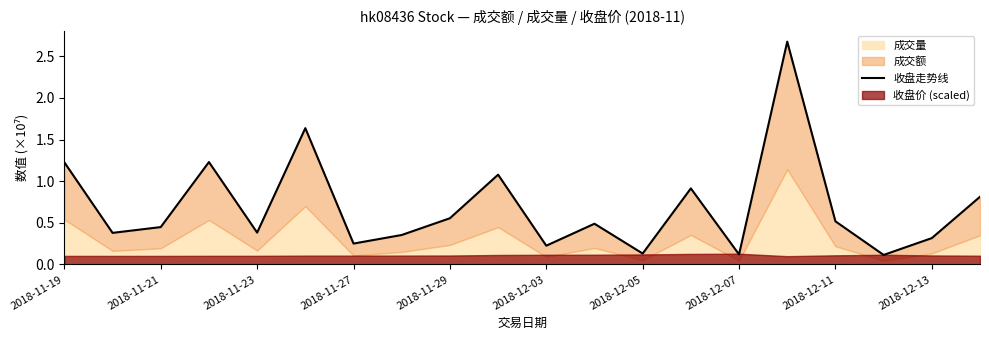

Between 2018-12-13 and 2018-12-05, which is larger?

2018-12-13